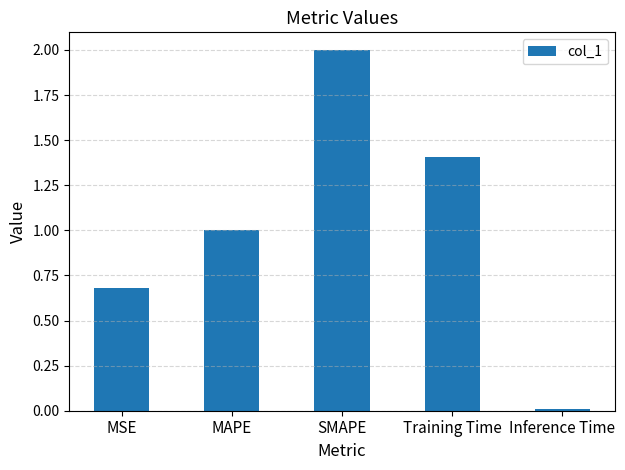

Count the number of data series in this chart.

1